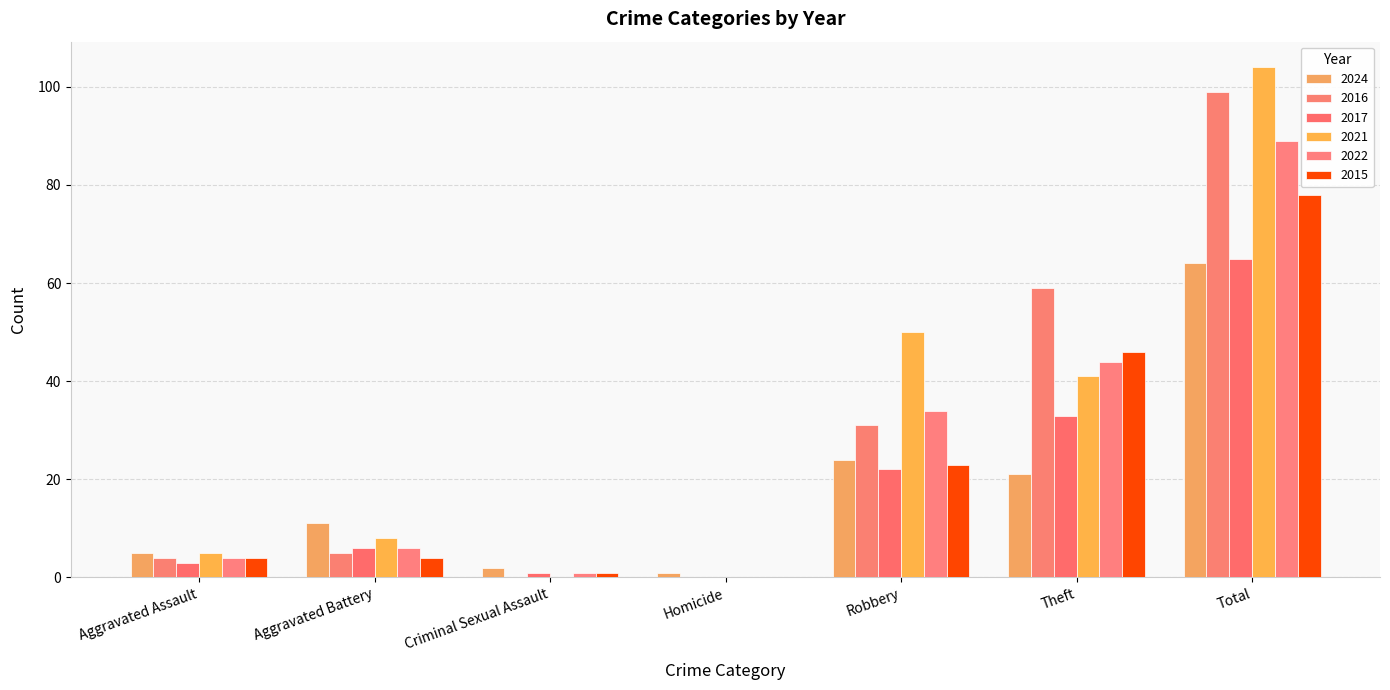

Are the bars horizontal?

No